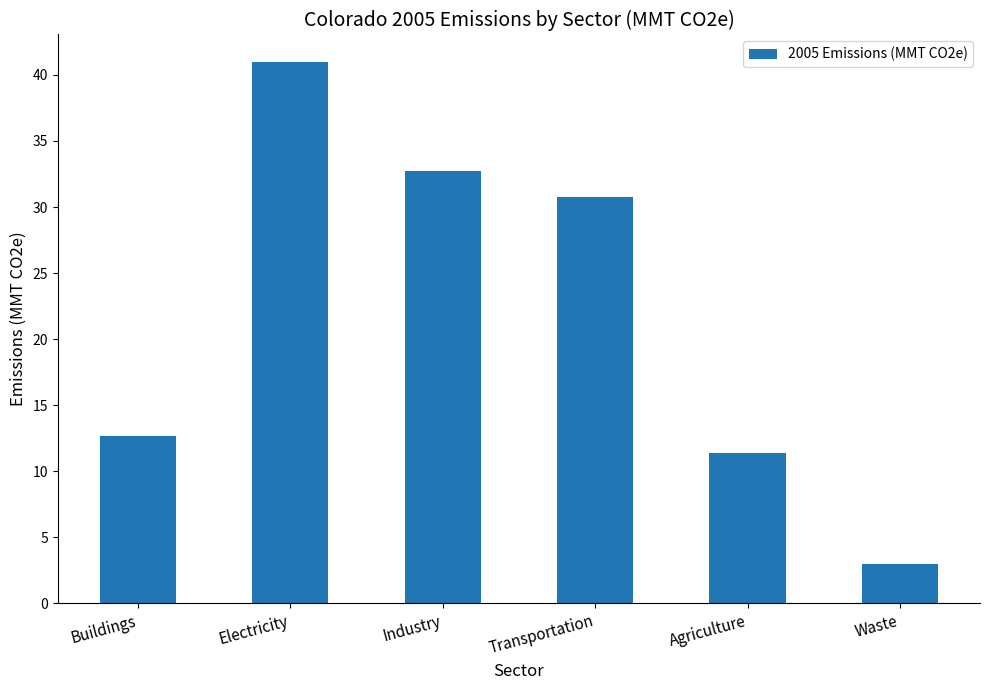

Which label corresponds to the largest value in the chart?

Electricity